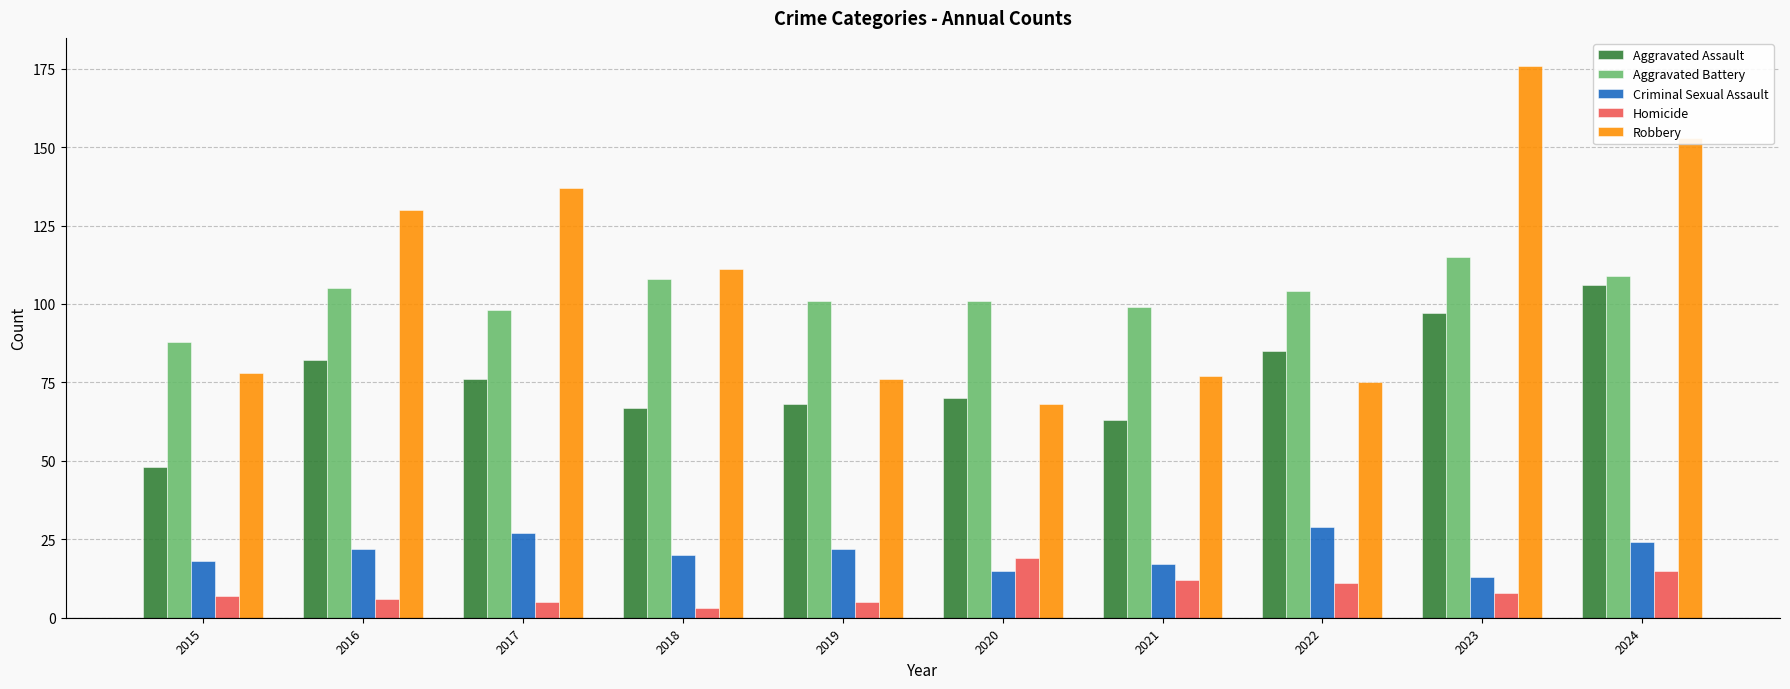

At which label does Aggravated Assault first exceed 76?

2016